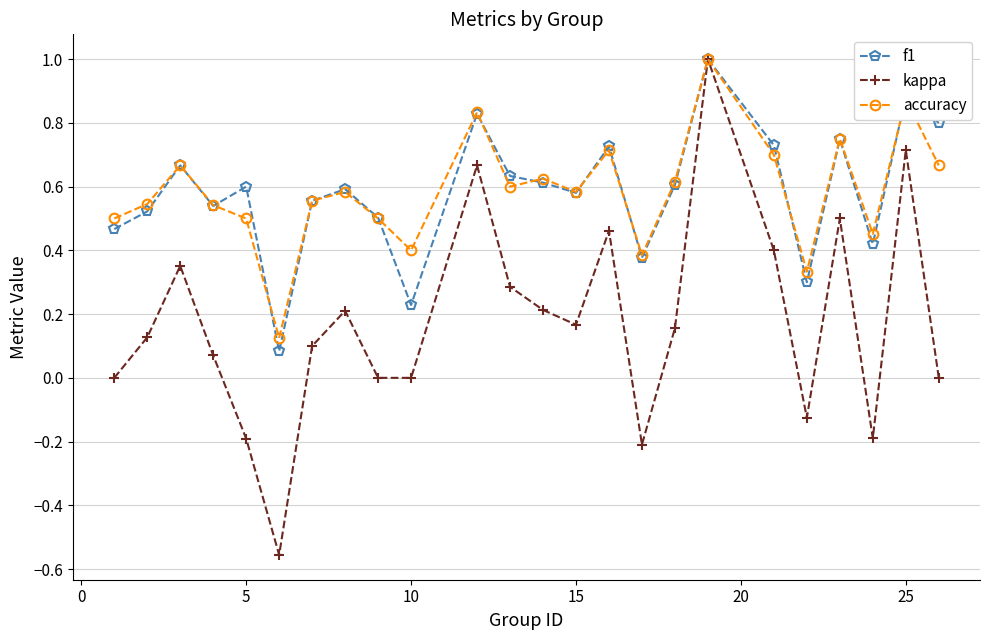

How many data points does each series have?

24